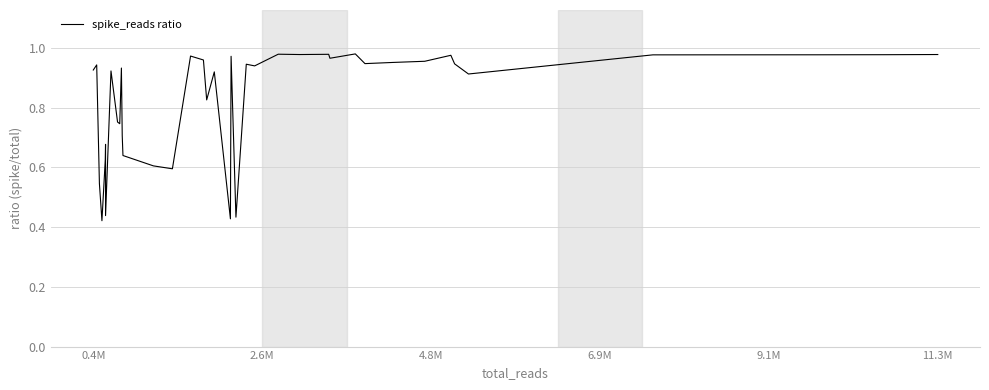

Is it true that the value at 0.4M is 1.6?

False